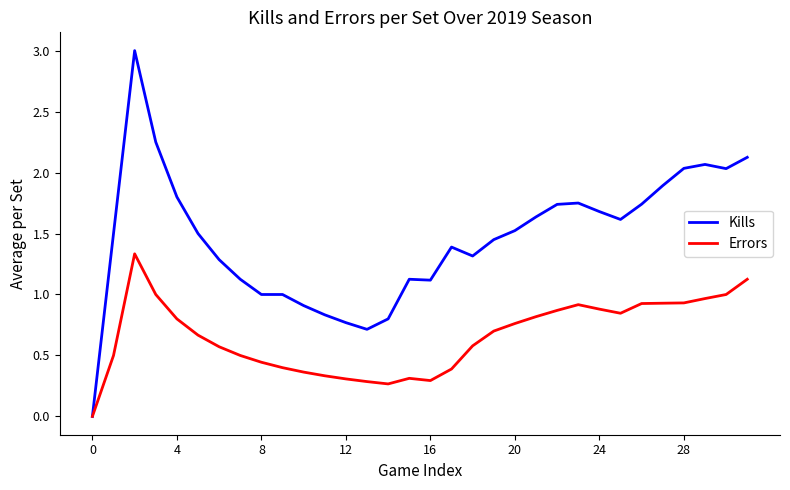

In Errors, how many points are lower than both neighbors (excluding endpoints)?

3